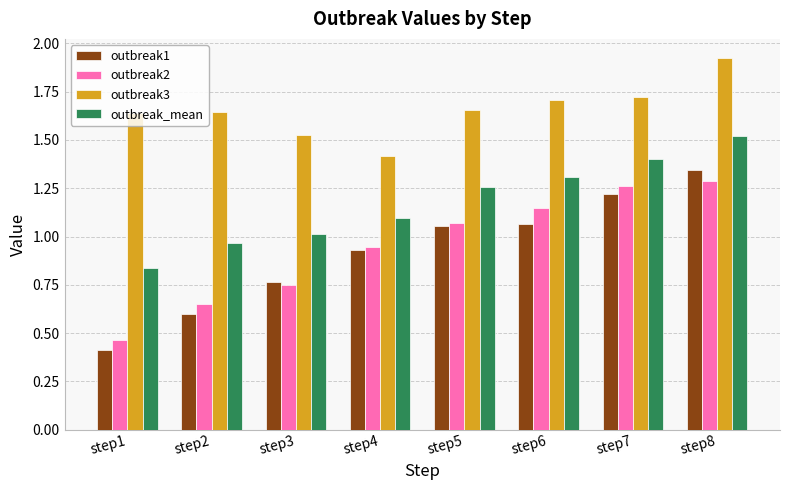

Which series has the widest spread of values?

outbreak1